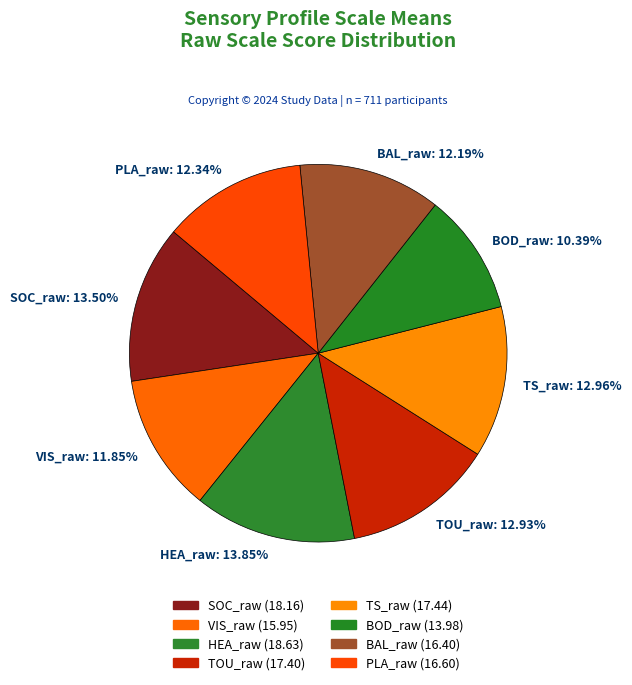

Between BOD_raw and BAL_raw, which is larger?

BAL_raw